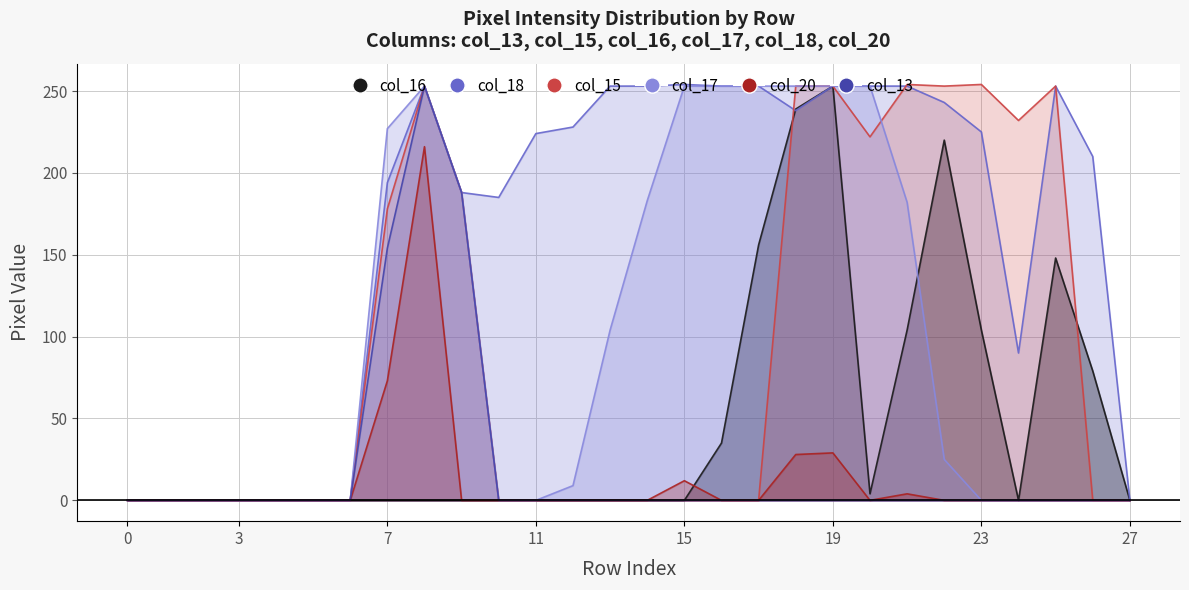

At which category does col_20 reach its first local valley?

20